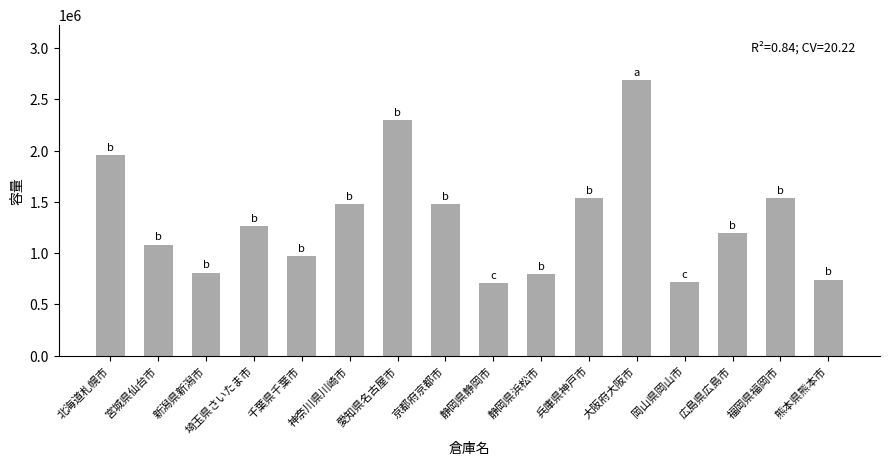

Where is the data nearest to the value 1698087?

福岡県福岡市